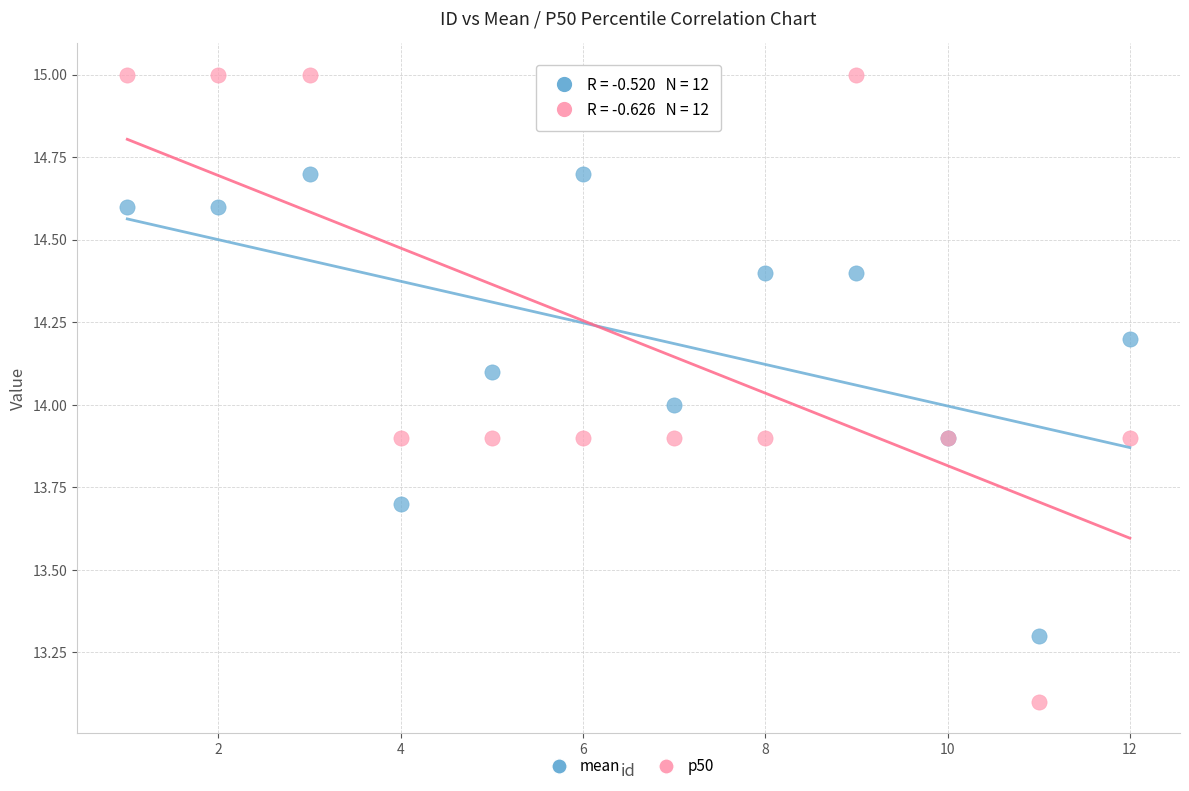

What are all the series names shown in the legend?

mean, p50